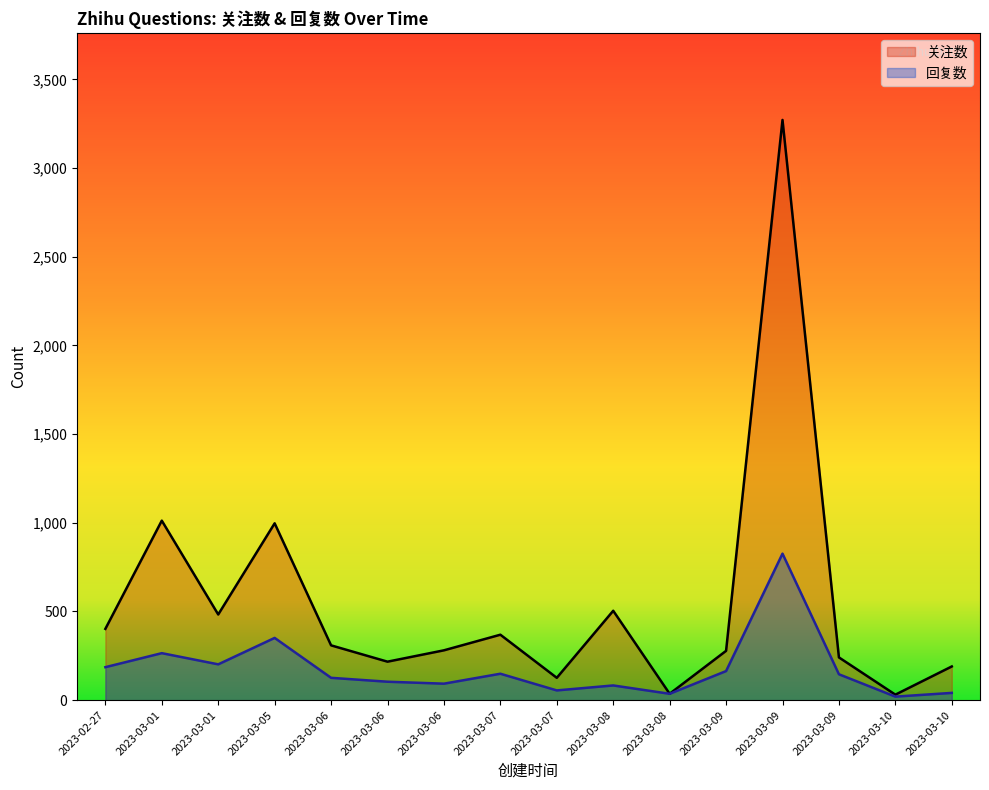

Which series has the largest total across all categories?

关注数